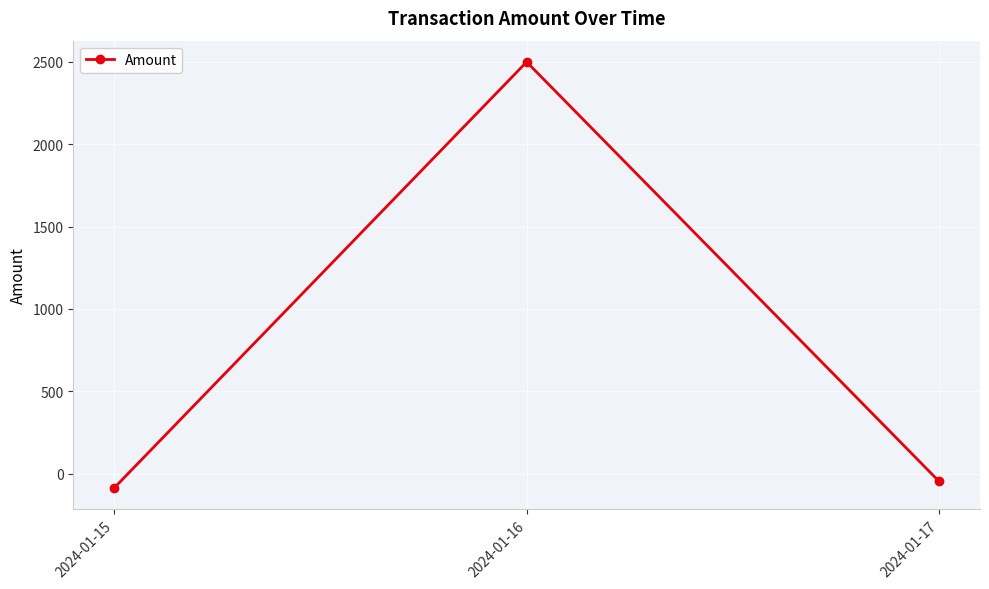

Reading right to left, list all the values displayed in this chart.

-45.7	2500.0	-85.3